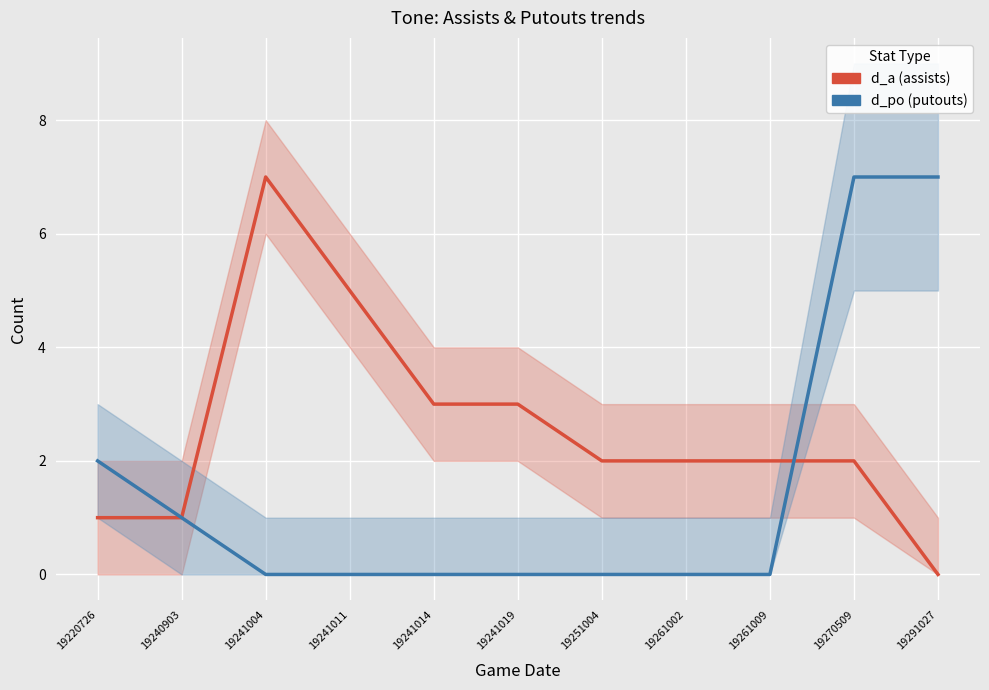

True or false: d_a (assists) and d_po (putouts) cross at least once.

True